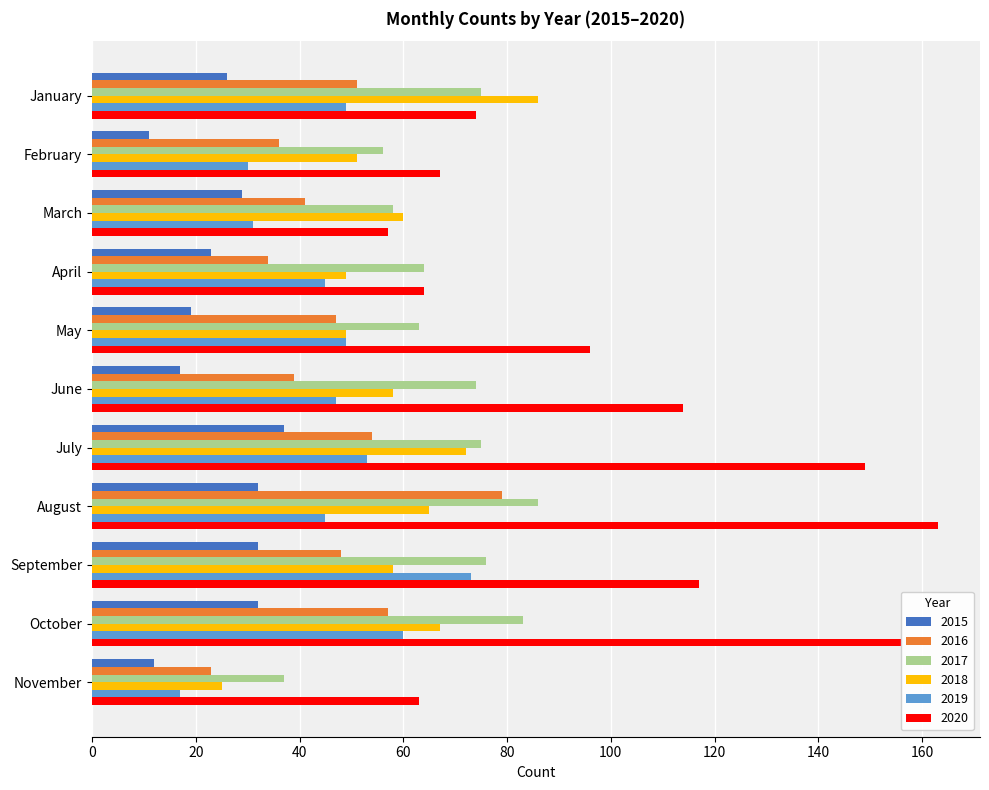

Rank the series at August from lowest to highest value.

2015, 2019, 2018, 2016, 2017, 2020